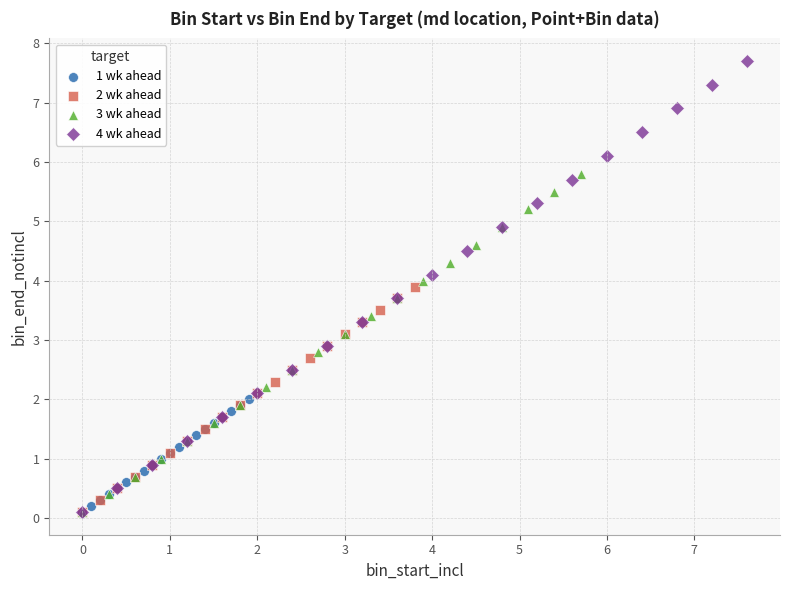

Which series reaches the maximum Y coordinate?

4 wk ahead